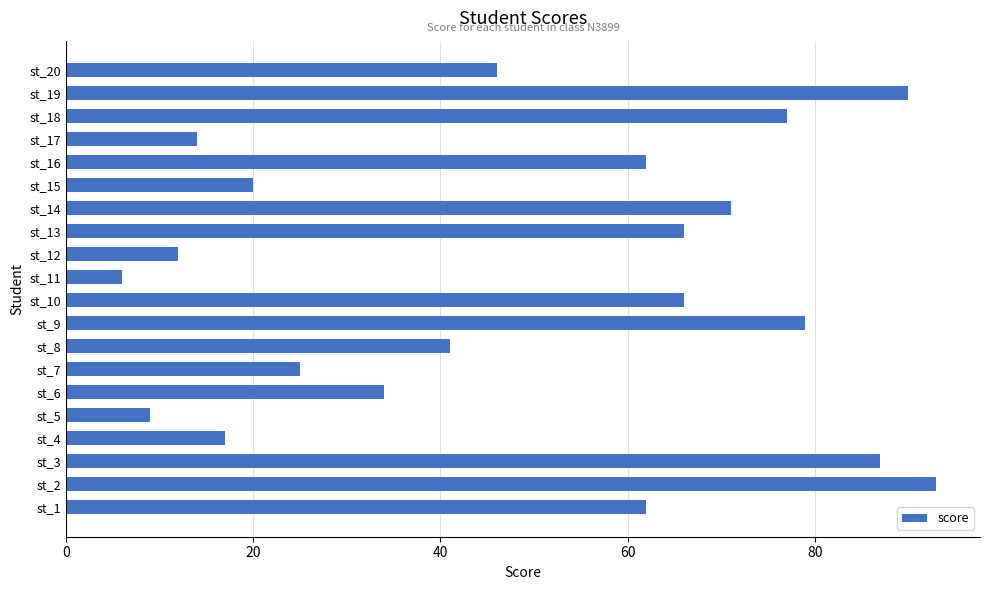

Does the chart contain any negative values?

No